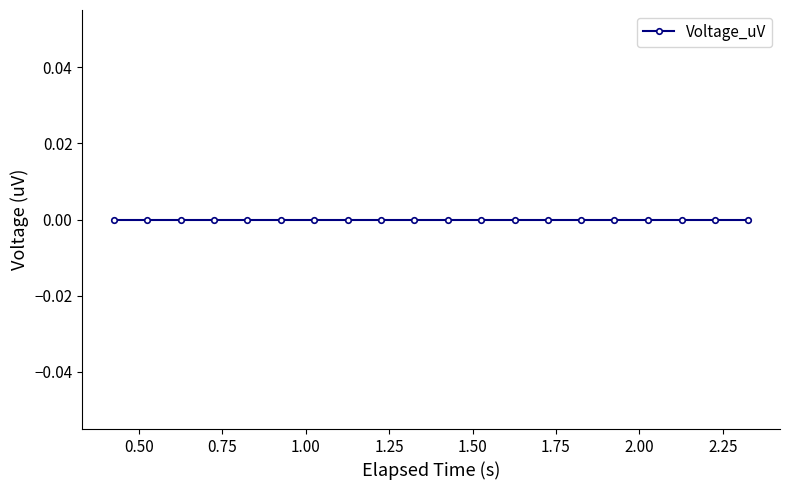

The chart shows a value of 3420246 at 1.226. True or false?

False